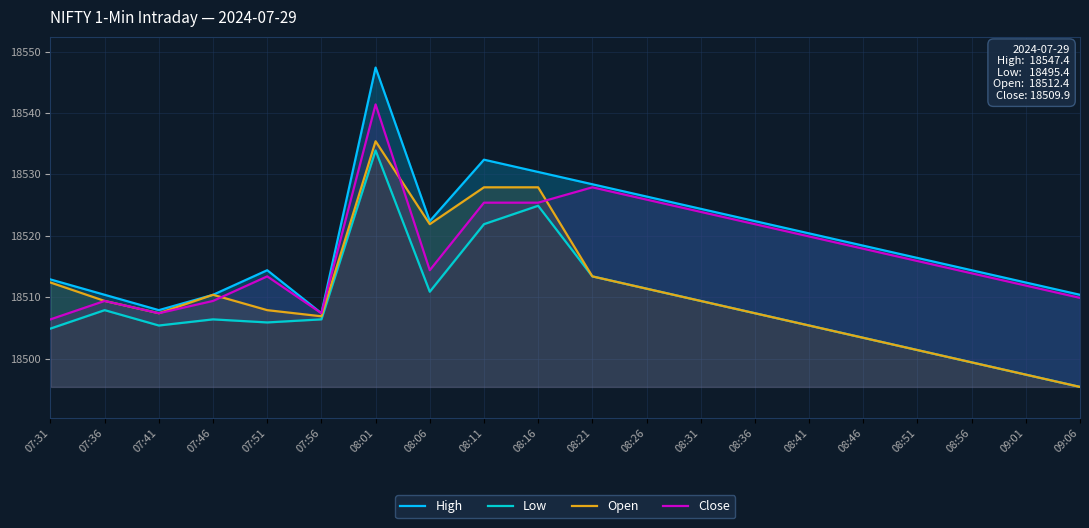

Is the value of High at 08:01 greater than the value of Low at 07:31?

Yes